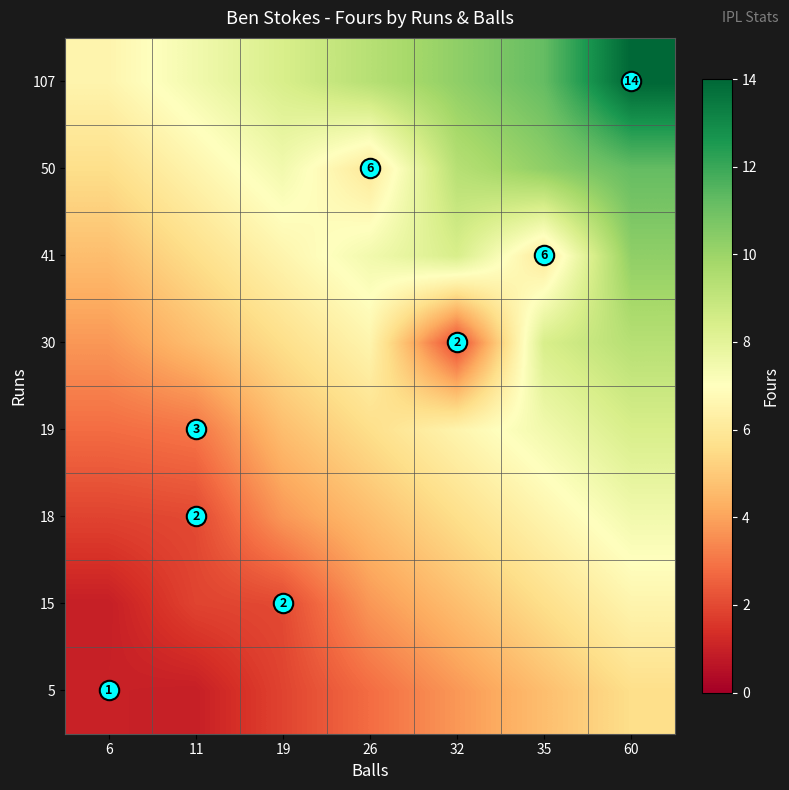

How many categories are shown in the chart?

7